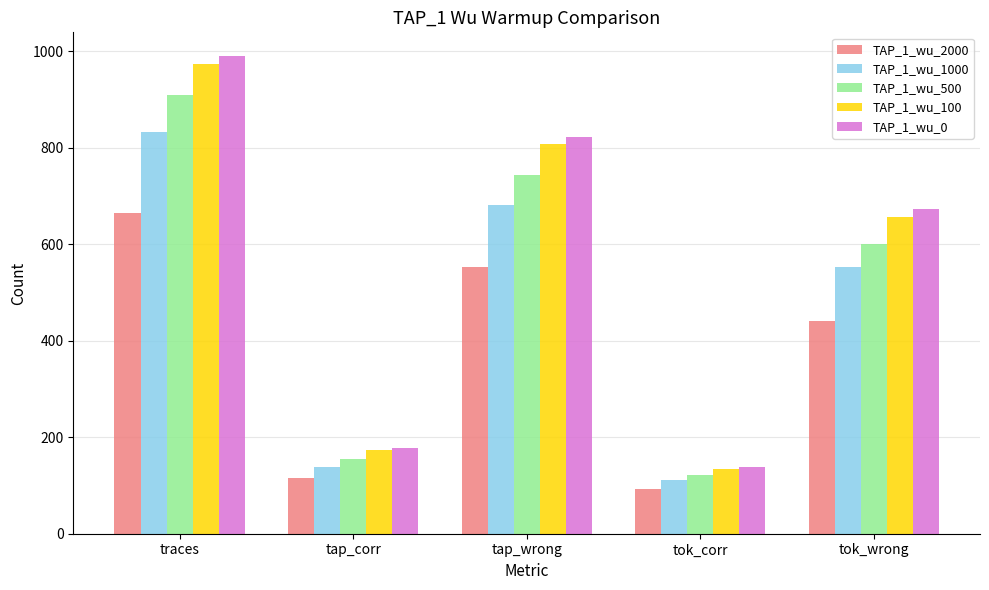

What is the spread (max minus min) of values at tap_wrong?

271